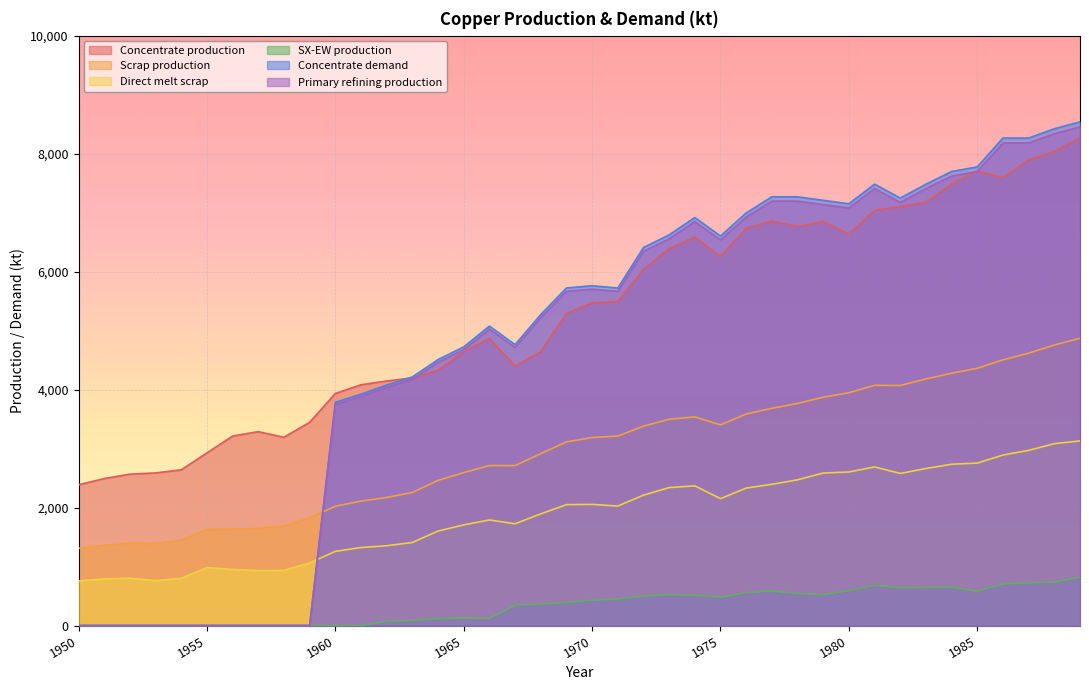

At how many categories does at least one series exceed 929?

40